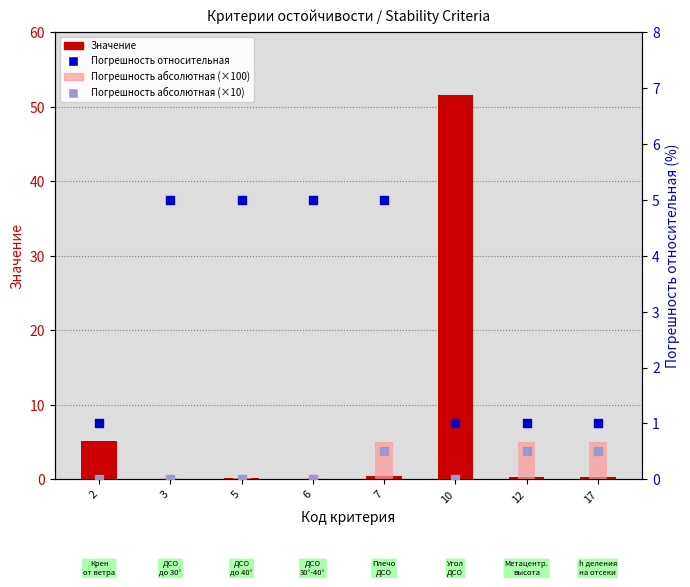

Which series reaches the maximum Y coordinate?

Значение